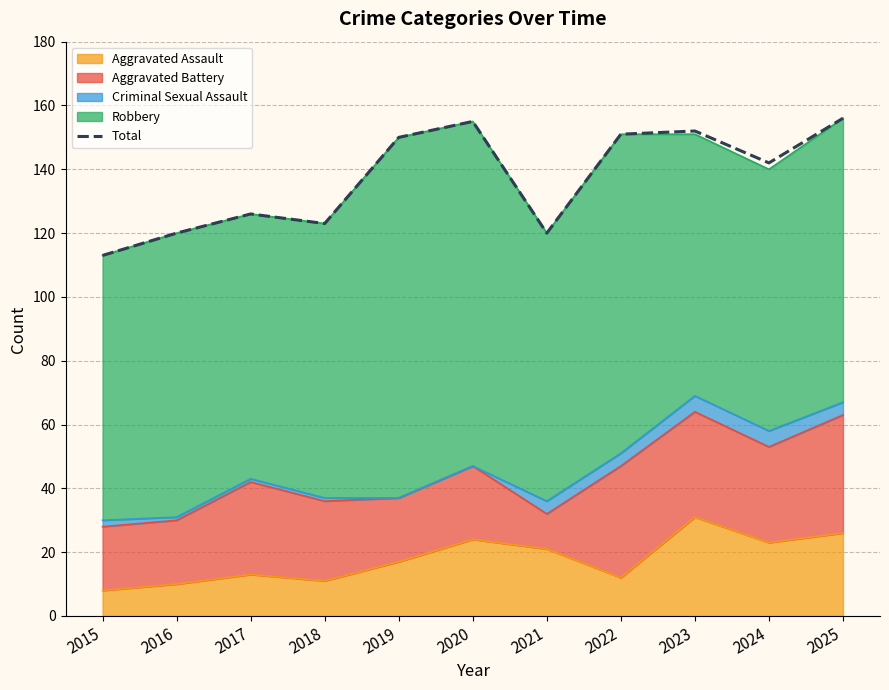

What is the minimum value shown in the chart?

113